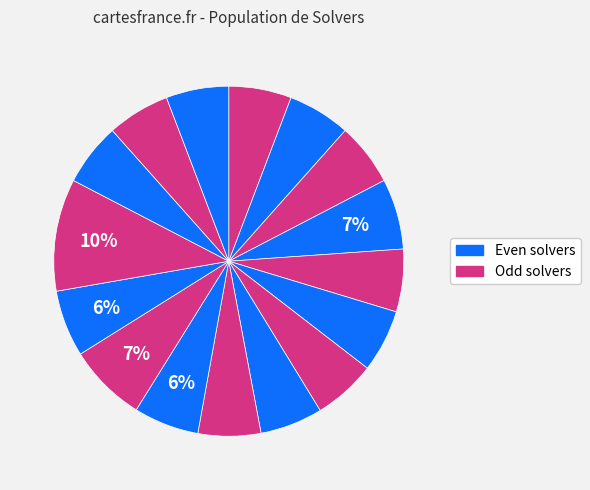

Count the number of slices in the pie.

16